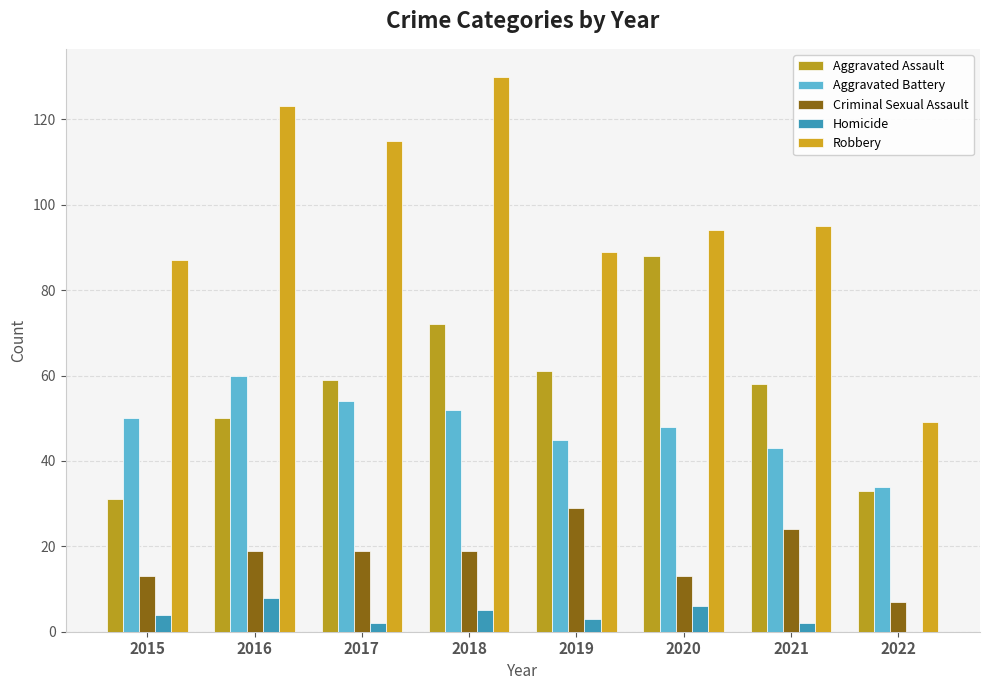

What is the greatest value displayed?

130